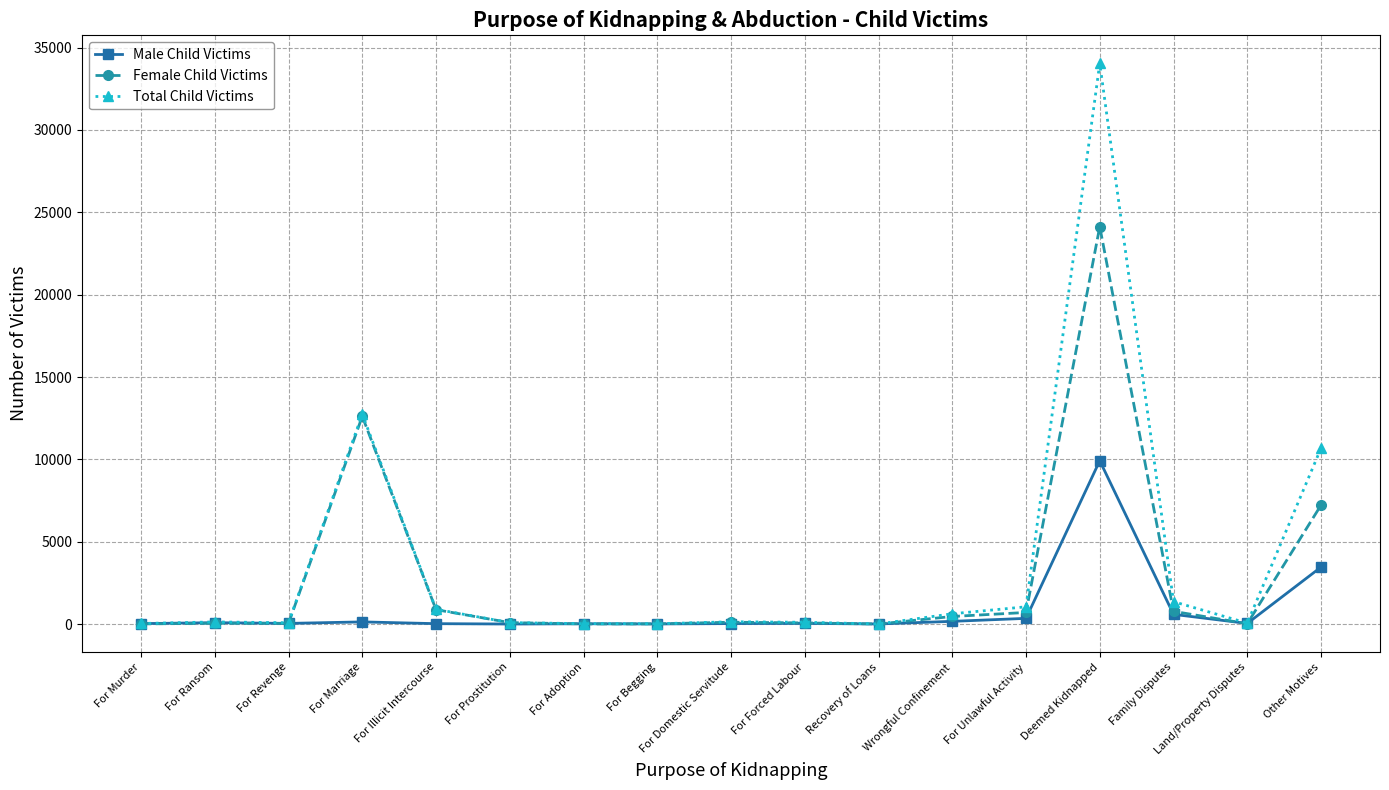

Is it true that Male Child Victims equals 0 at For Prostitution?

True